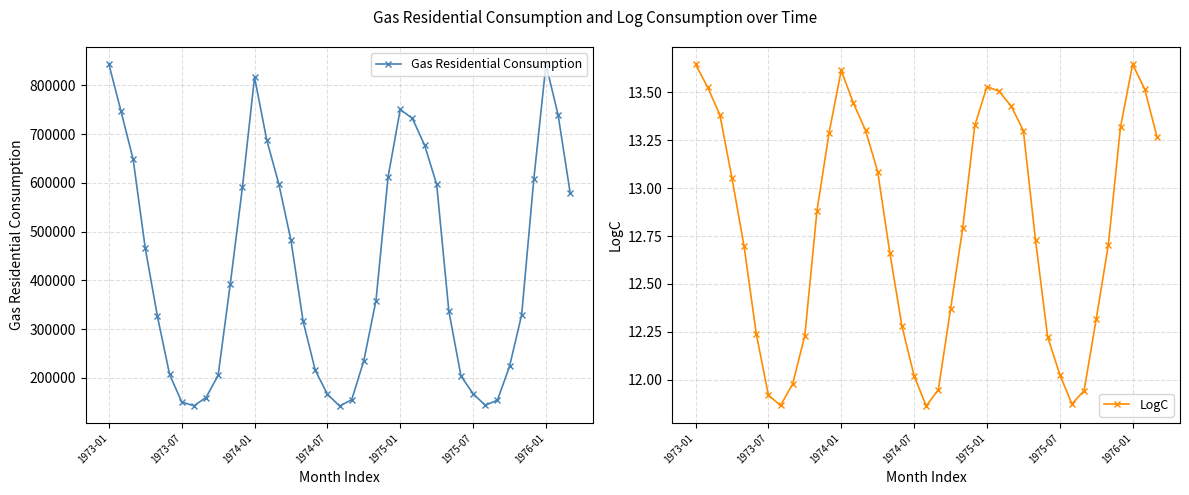

What is the minimum value for Gas Residential Consumption?

142086